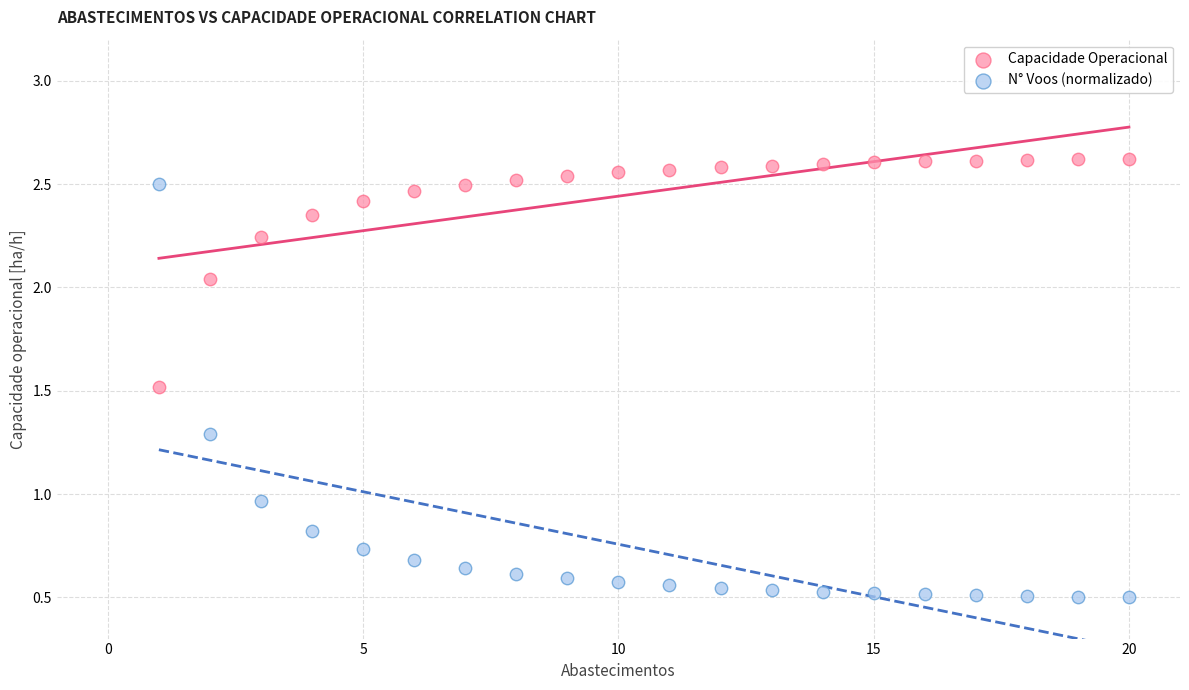

Which series has the widest spread of Y values?

N° Voos (normalizado)